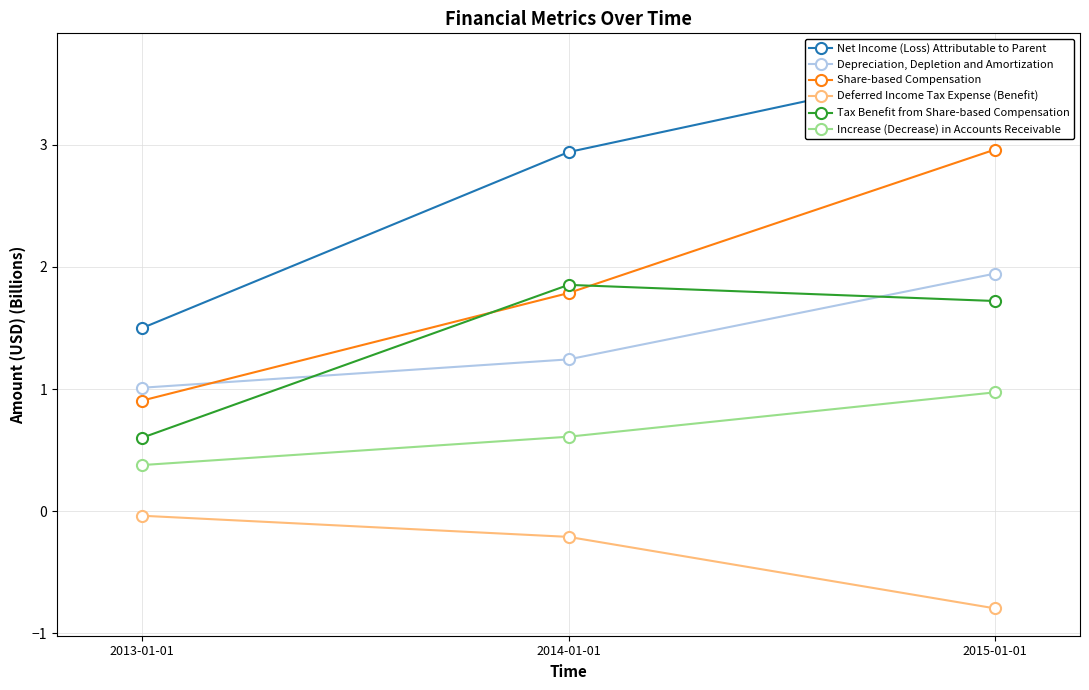

At which label does Share-based Compensation first exceed 1?

2014-01-01